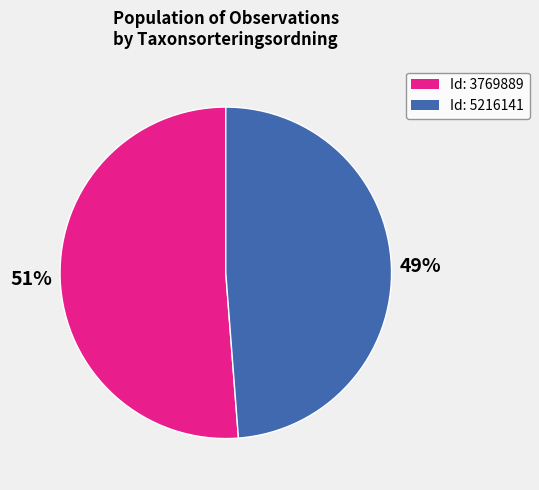

Which category accounts for the majority?

51%